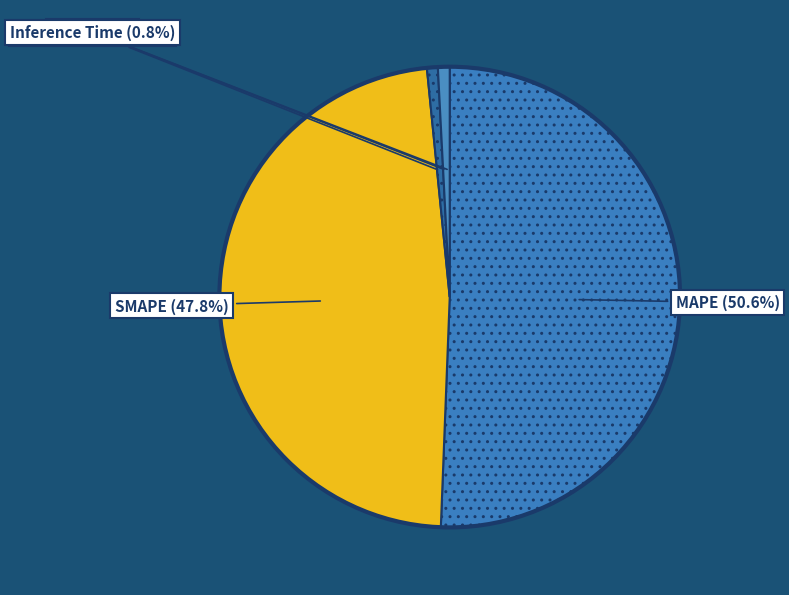

What percentage is the Inference Time slice, to the nearest percent?

1%